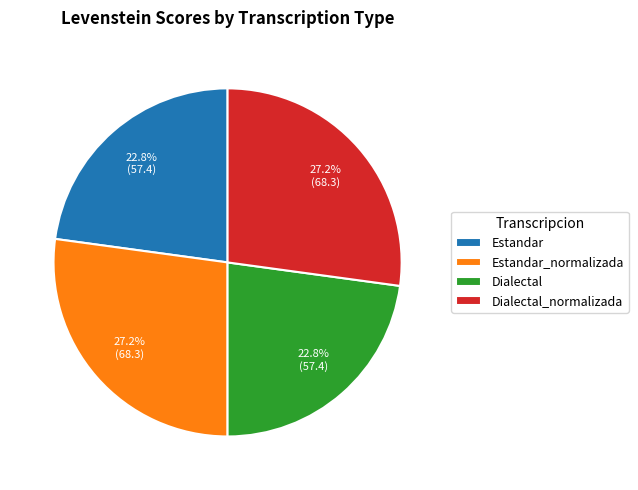

To the nearest percent, what is the difference between the Dialectal_normalizada and Dialectal slice percentages?

4%